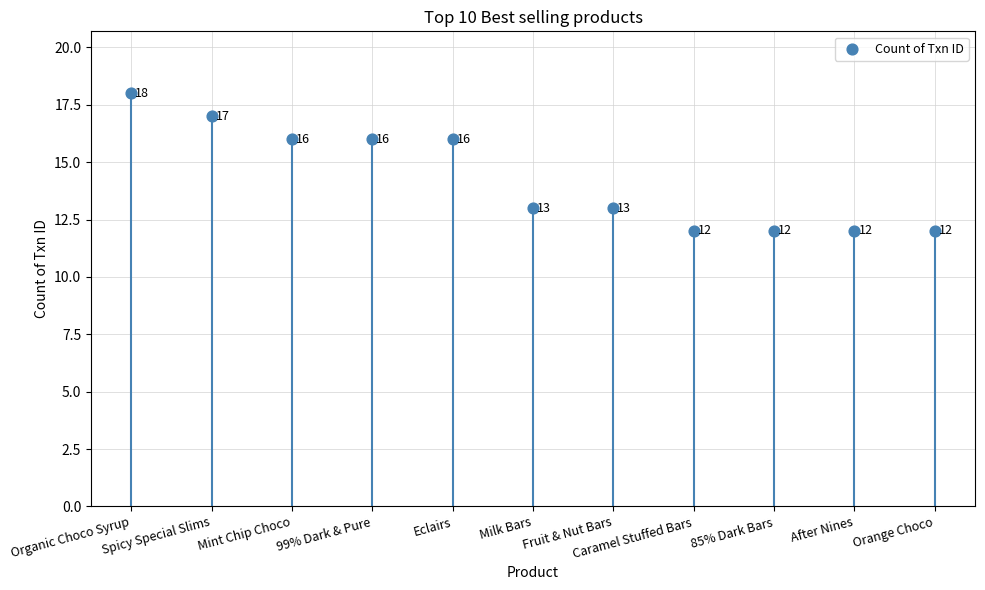

What is the range of Y values (max minus min)?

6